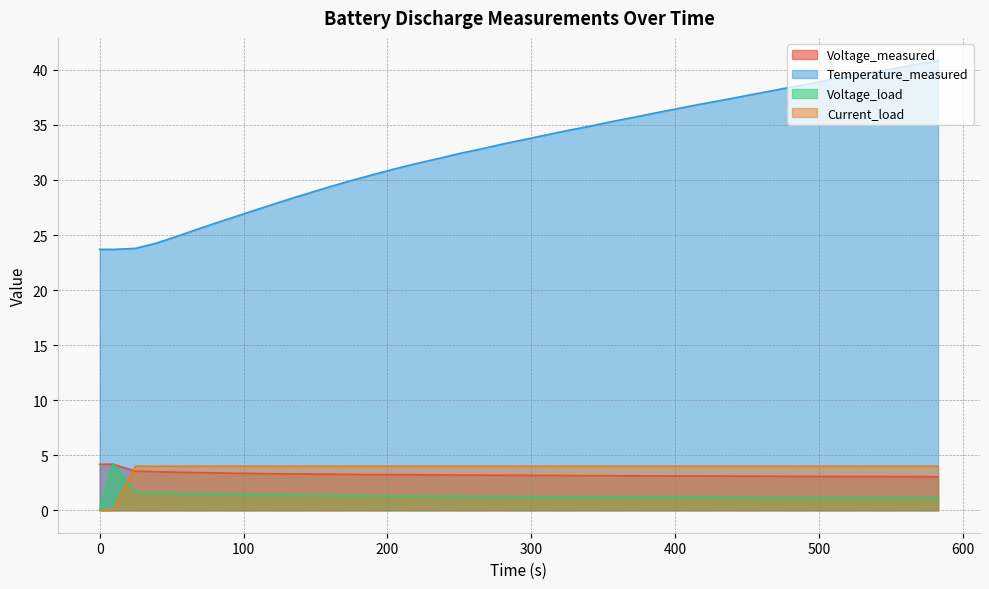

What are all the series names shown in the legend?

Voltage_measured, Temperature_measured, Voltage_load, Current_load